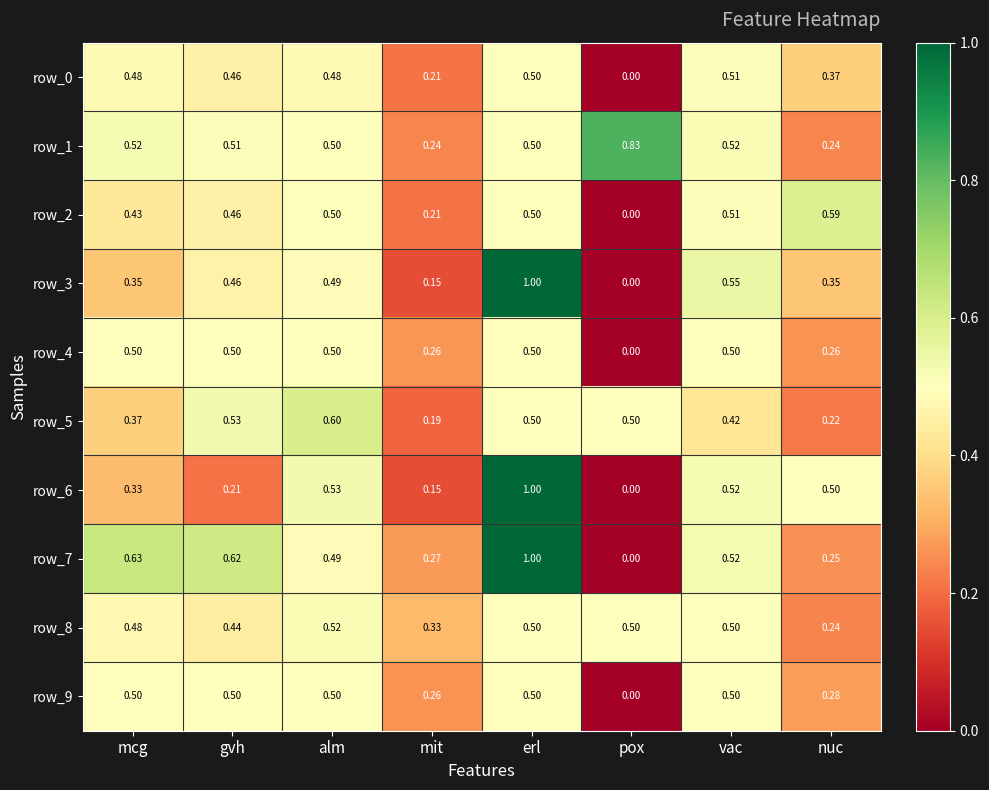

At which label does row_2 reach its minimum?

pox